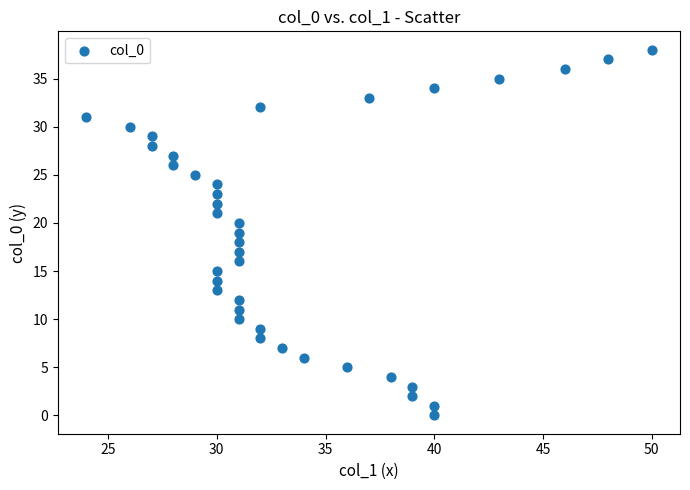

What is the range of Y values (max minus min)?

38